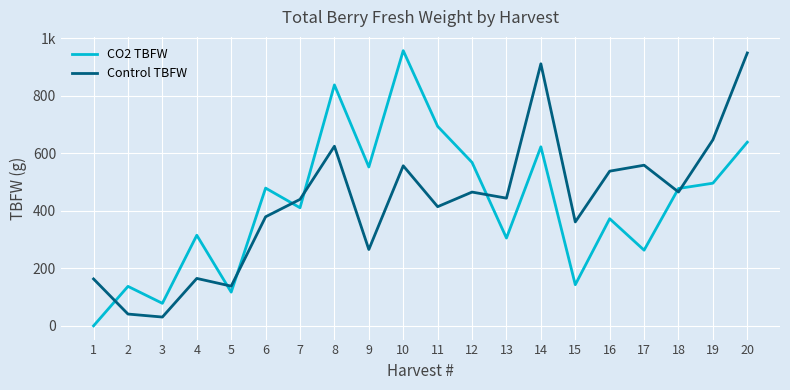

Reading left to right, what are all the values shown in this chart?

CO2 TBFW: 1=0.0	2=137.1	3=78.2	4=314.7	5=117.1	6=478.6	7=410.3	8=837.1	9=552.0	10=956.2	11=693.2	12=567.8	13=305.0	14=622.0	15=142.9	16=372.2	17=262.9	18=477.2	19=495.6	20=638.1
Control TBFW: 1=162.9	2=40.9	3=30.5	4=164.7	5=137.9	6=378.9	7=439.4	8=624.1	9=265.2	10=556.1	11=414.0	12=464.8	13=443.6	14=910.5	15=361.0	16=537.4	17=558.1	18=465.0	19=646.4	20=948.1